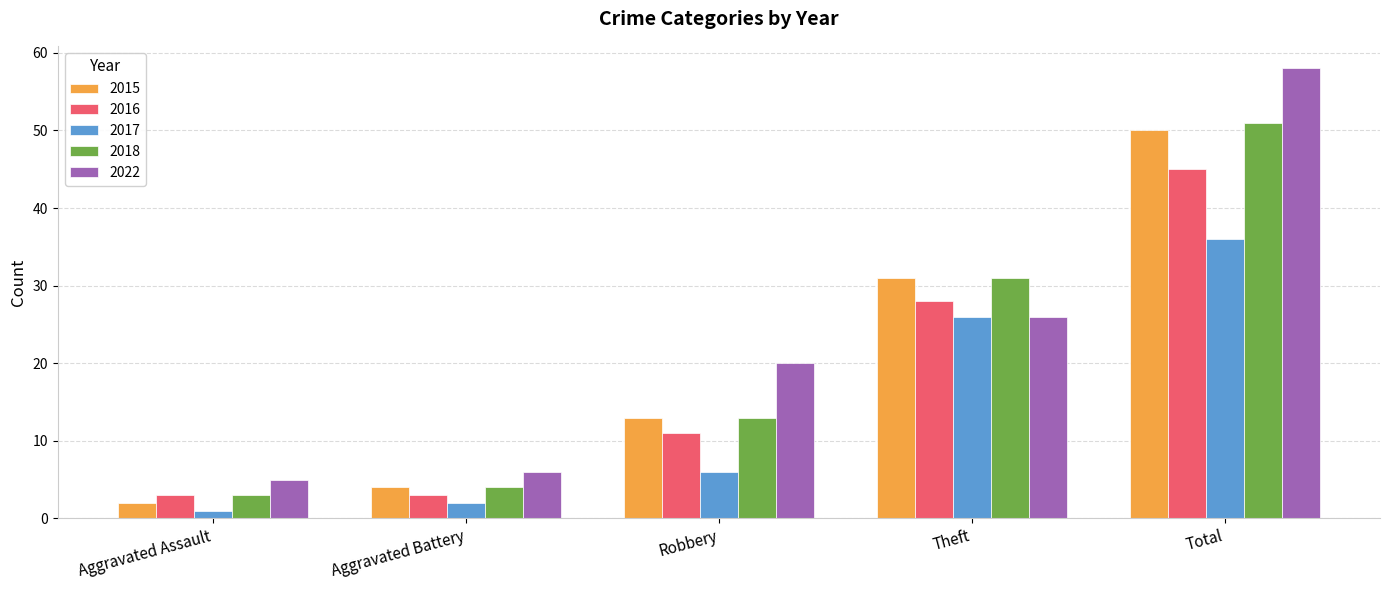

Which series has the largest total across all categories?

2022